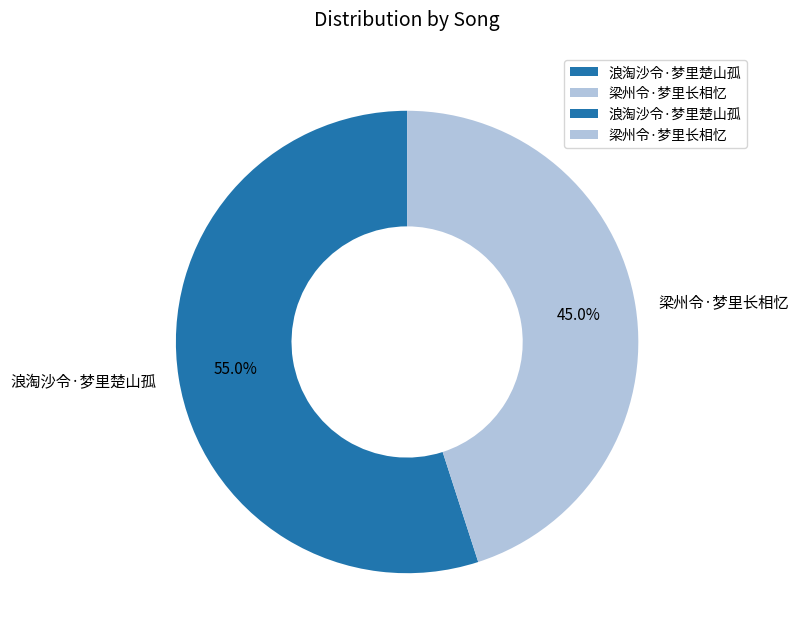

What percentage do 梁州令·梦里长相忆 and 浪淘沙令·梦里楚山孤 together represent?

100.0%